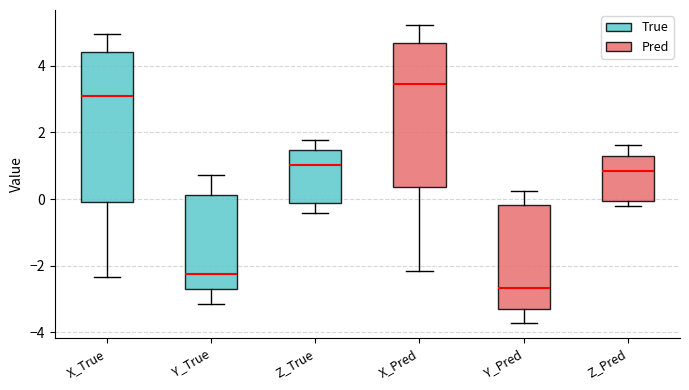

Reading left to right, read every box against the y-axis: the position of its median line, the range the box covers, and the ends of its whiskers. The values are not printed on the chart, so give them approximately, as read against the axis.

X_True: median 3.0, box -0.2 to 4.4, whiskers -2.4 to 5.0
Y_True: median -2.2, box -2.8 to 0.2, whiskers -3.2 to 0.8
Z_True: median 1.0, box -0.2 to 1.4, whiskers -0.4 to 1.8
X_Pred: median 3.4, box 0.4 to 4.6, whiskers -2.2 to 5.2
Y_Pred: median -2.6, box -3.4 to -0.2, whiskers -3.8 to 0.2
Z_Pred: median 0.8, box 0.0 to 1.4, whiskers -0.2 to 1.6